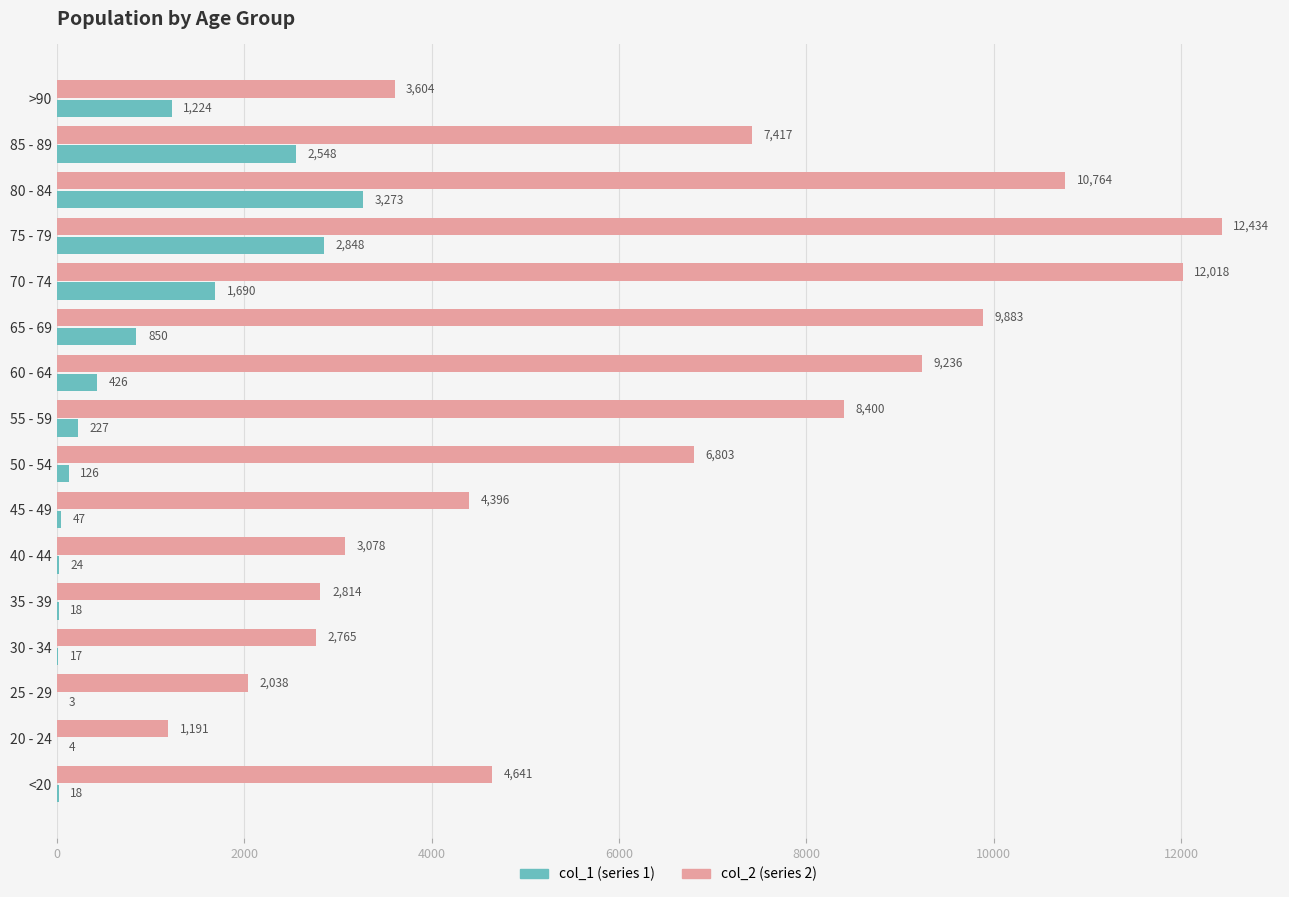

Which label corresponds to the largest value in the chart?

75 - 79